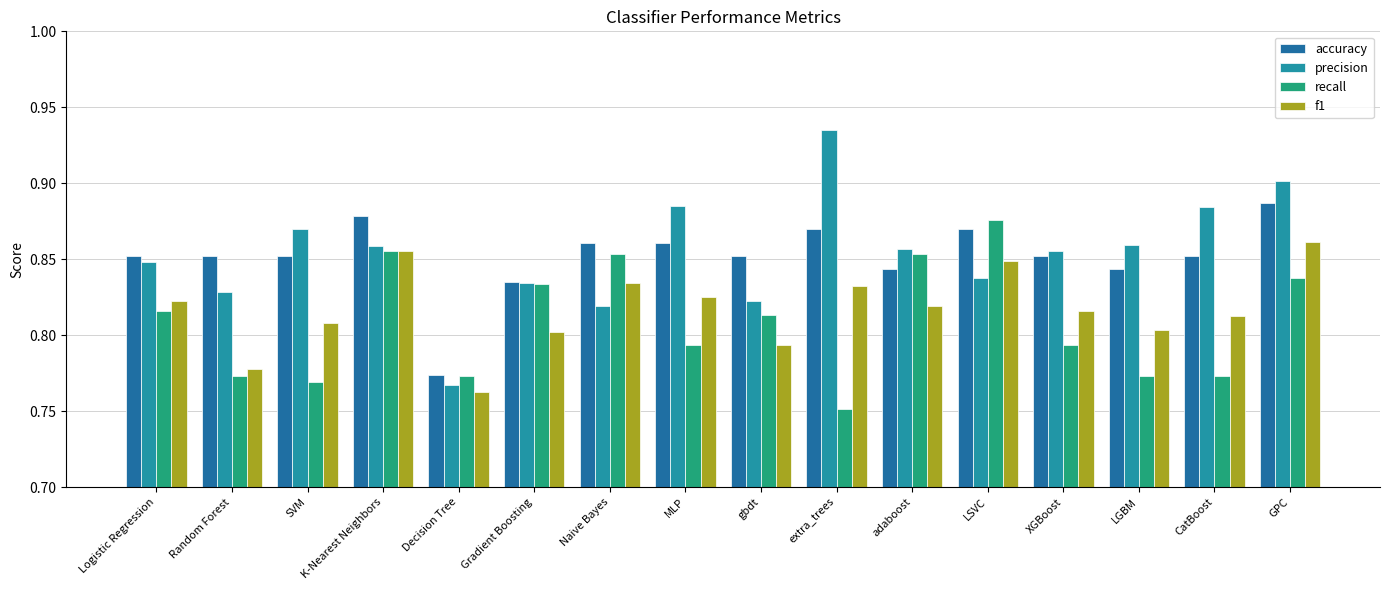

The f1 series shows 0.3 at Gradient Boosting. True or false?

False